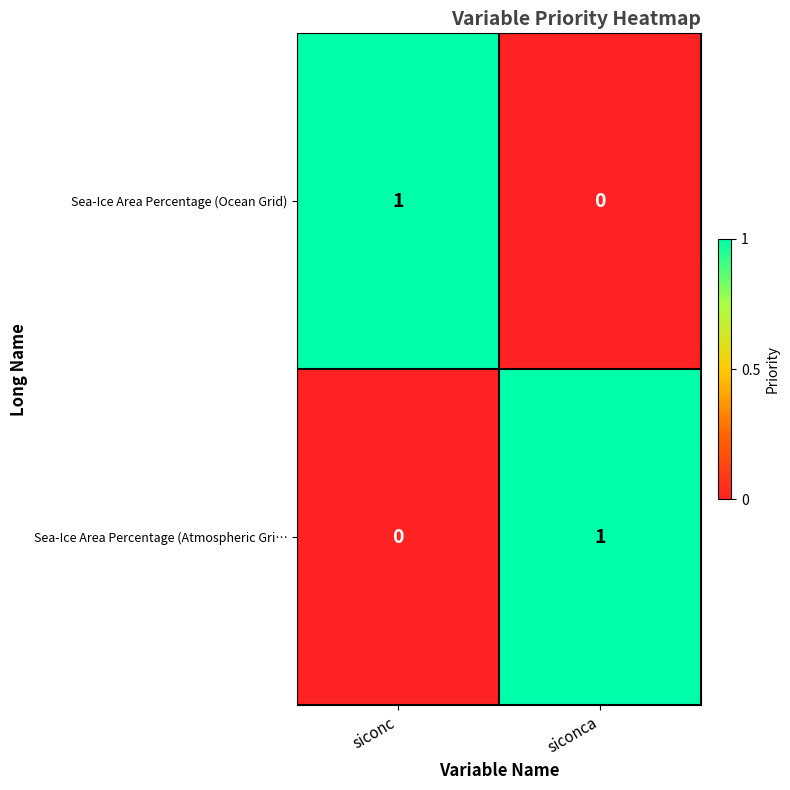

Reading right to left, extract all data points from this chart.

Sea-Ice Area Percentage (Ocean Grid): 0	1
Sea-Ice Area Percentage (Atmospheric Gri…: 1	0